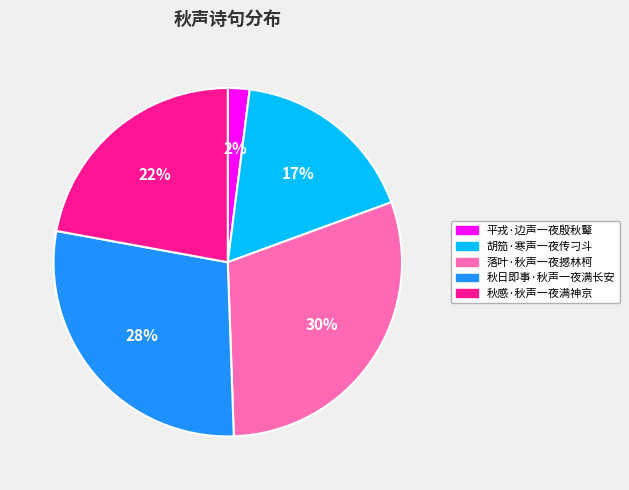

Is it true that 秋感·秋声一夜满神京 is 22% of the pie?

True